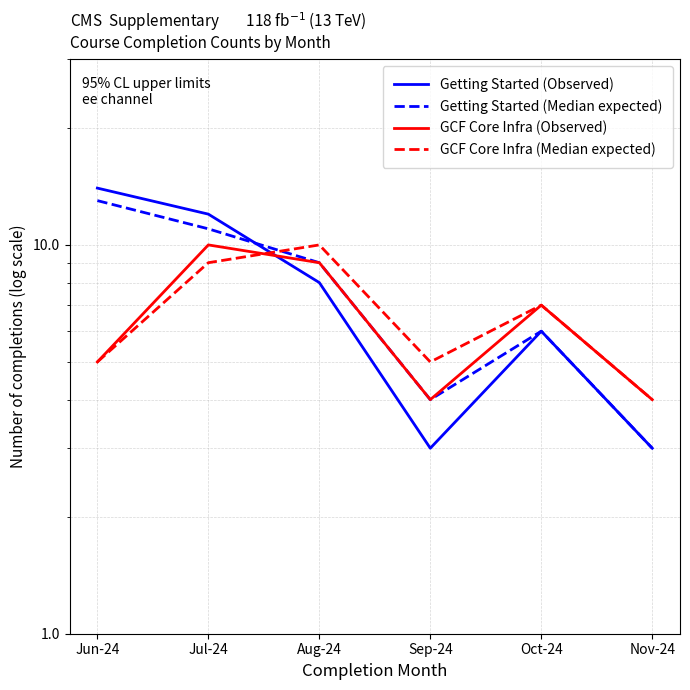

How many intersections are there between Getting Started (Median expected) and Getting Started (Observed)?

1